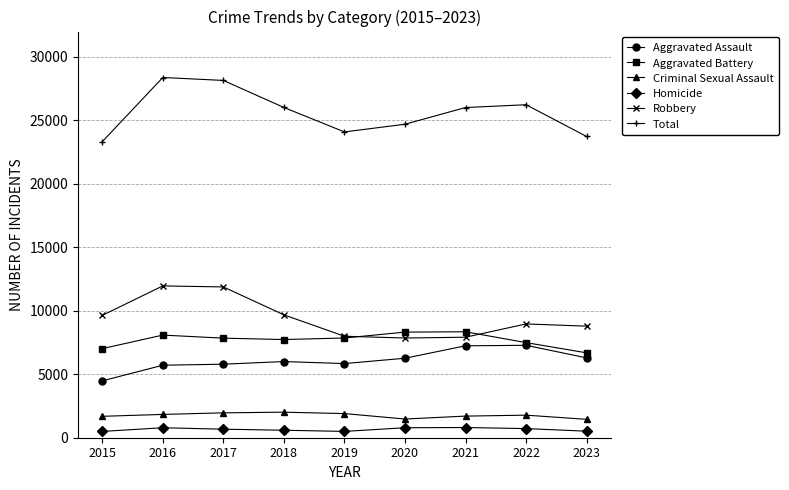

What is the greatest value displayed?

28380